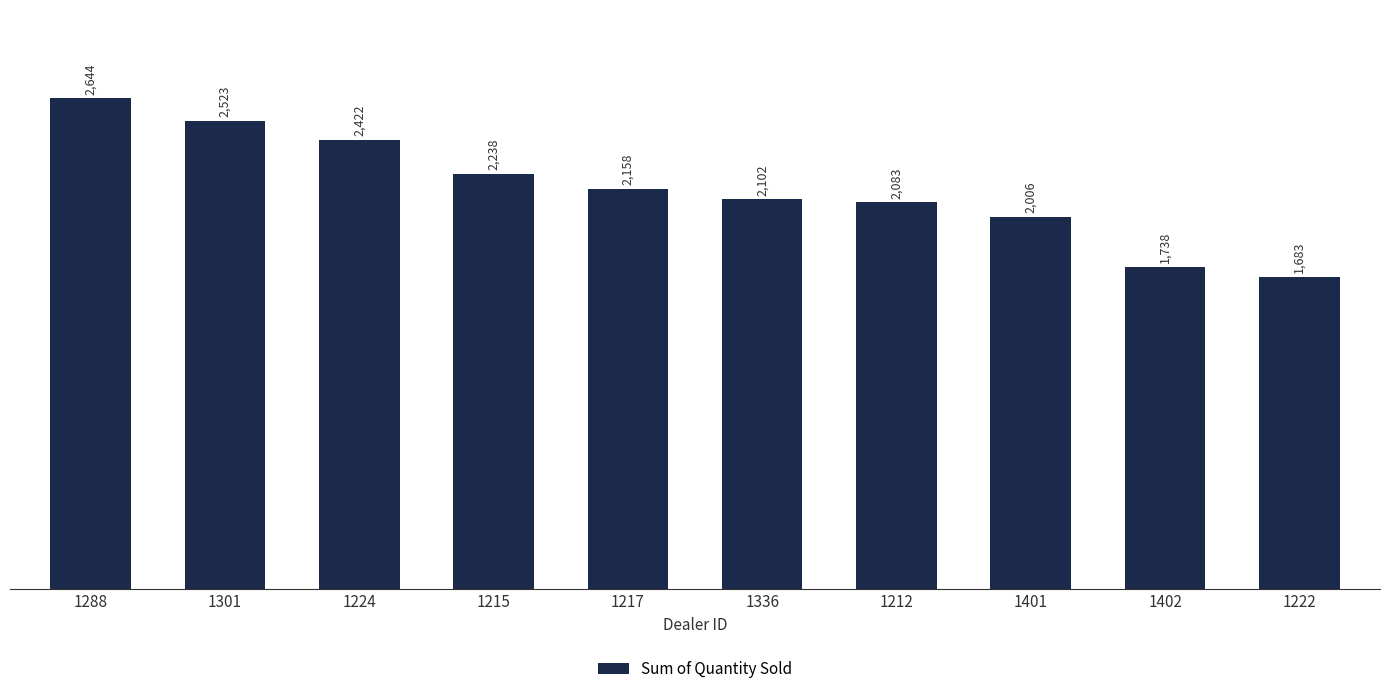

Where does the data first go above 2158?

1288